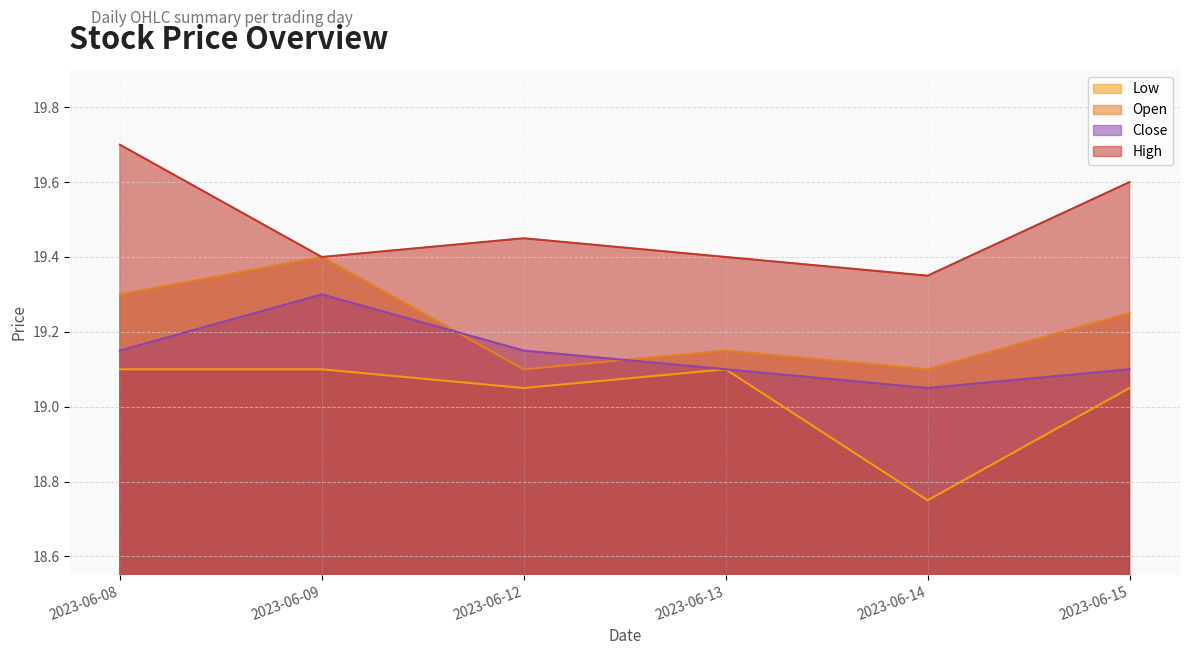

How many data points in Low are less than 19?

1